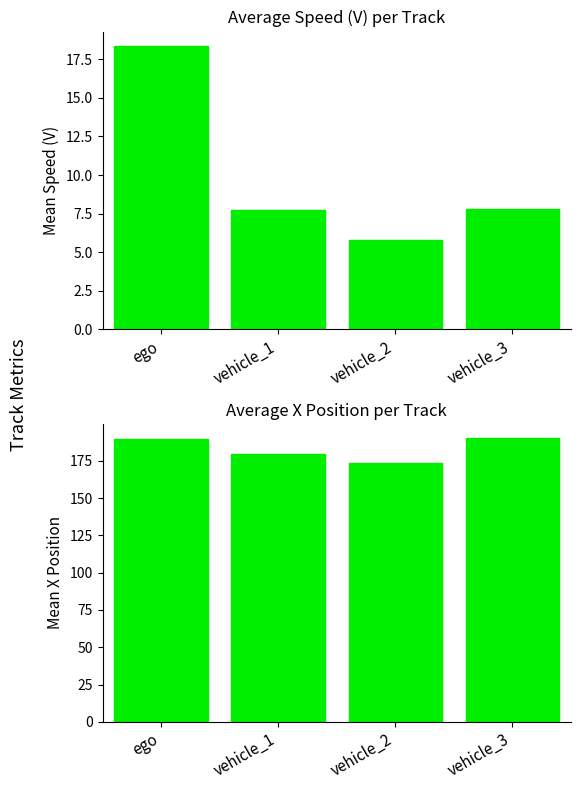

True or false: avg V has a value of 7.8 at vehicle_3.

True